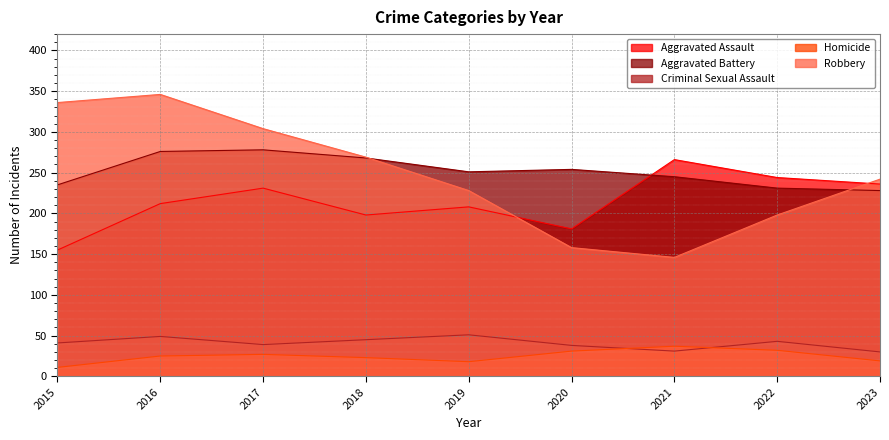

Rank the categories by Criminal Sexual Assault value from lowest to highest.

2023, 2021, 2020, 2017, 2015, 2022, 2018, 2016, 2019